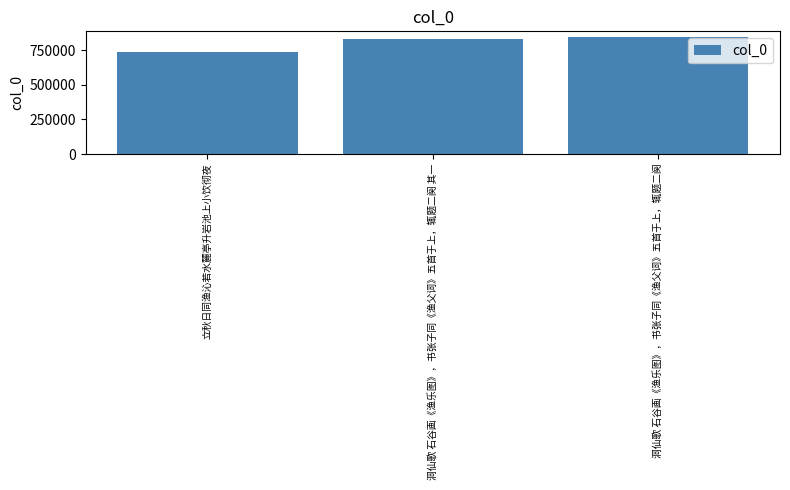

What is the difference between the maximum and second lowest values?

11718